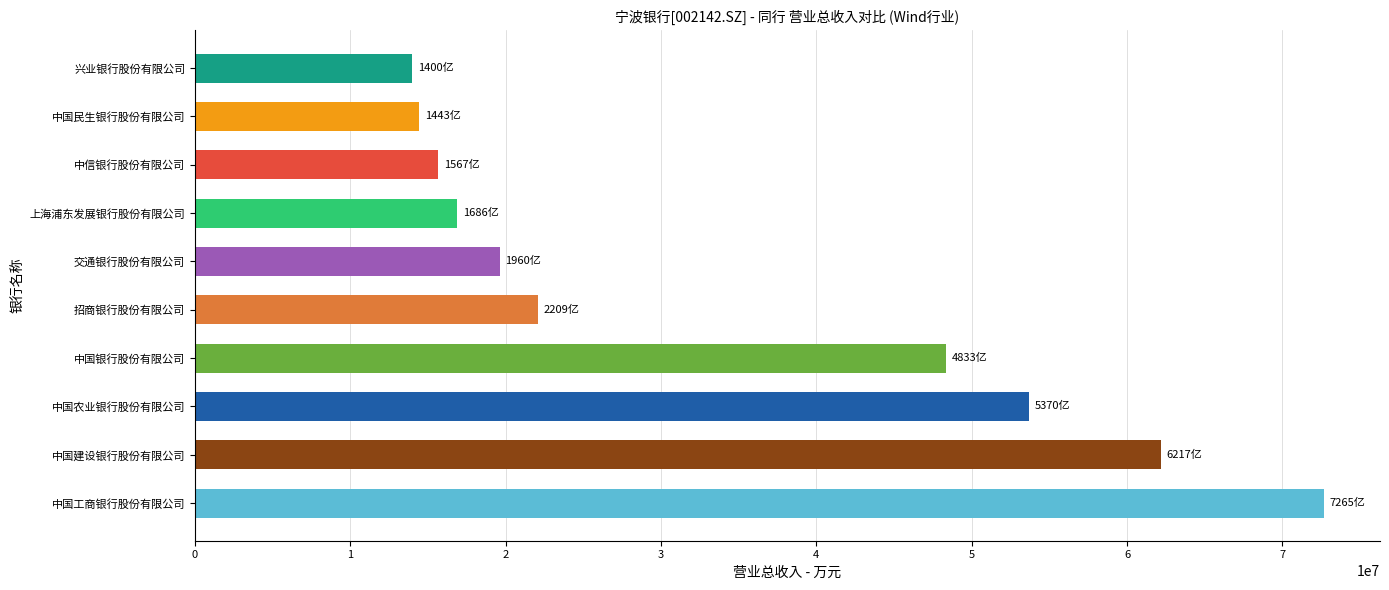

What is the approximate value at 招商银行股份有限公司, to the nearest 50?

22089700